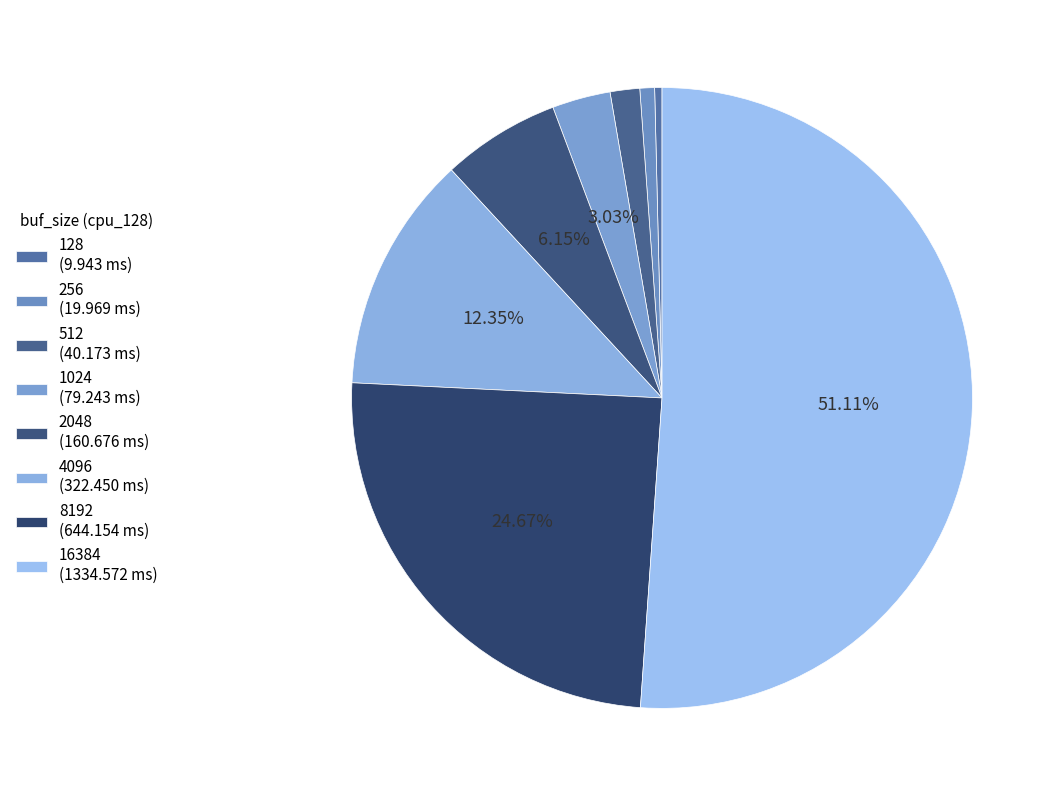

Rank the categories by value from lowest to highest.

128, 256, 512, 1024, 2048, 4096, 8192, 16384